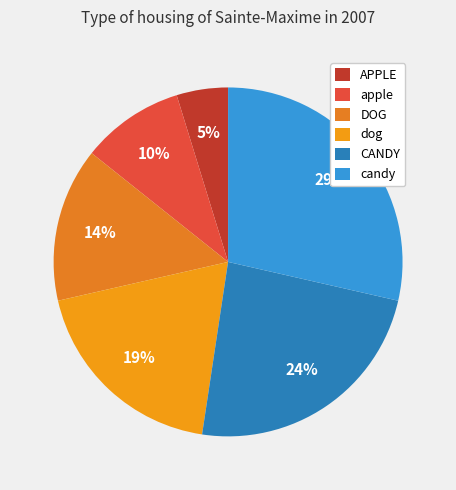

To the nearest percent, what is the difference between the largest and smallest slice percentages?

24%